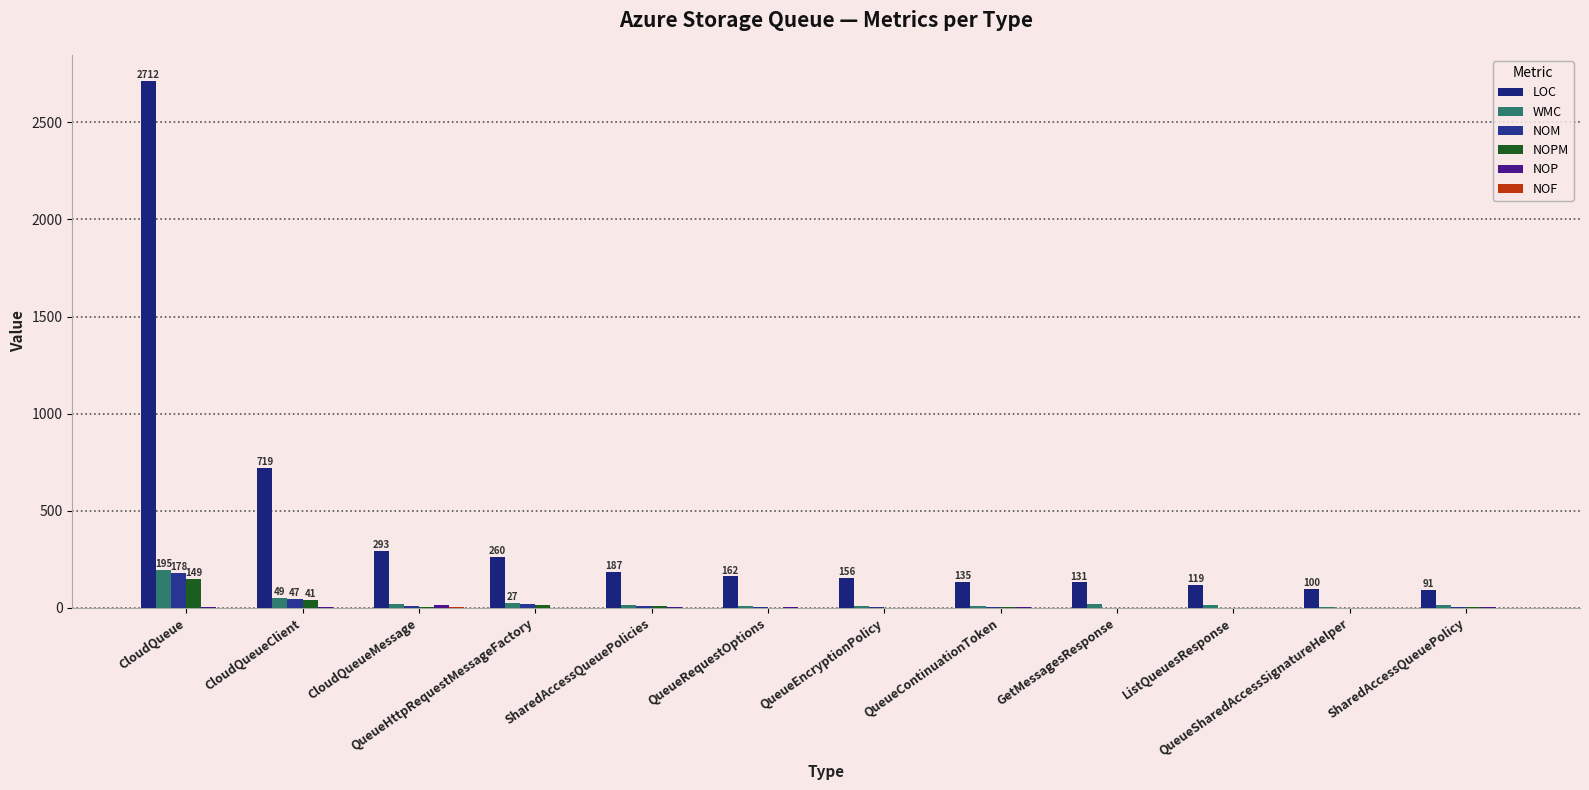

Reading left to right, list all the values displayed in this chart.

LOC: 2712	719	293	260	187	162	156	135	131	119	100	91
WMC: 195	49	18	27	15	12	11	12	20	16	5	13
NOM: 178	47	9	18	11	5	3	3	2	2	2	3
NOPM: 149	41	7	17	10	1	1	3	0	0	0	3
NOP: 7	7	14	0	4	7	2	4	0	2	0	3
NOF: 1	2	4	0	1	2	0	2	0	0	0	0